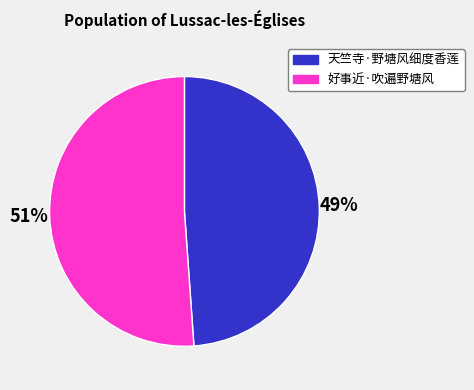

What is the ratio of the value at 天竺寺·野塘风细度香莲 to the value at 好事近·吹遍野塘风?

1.0